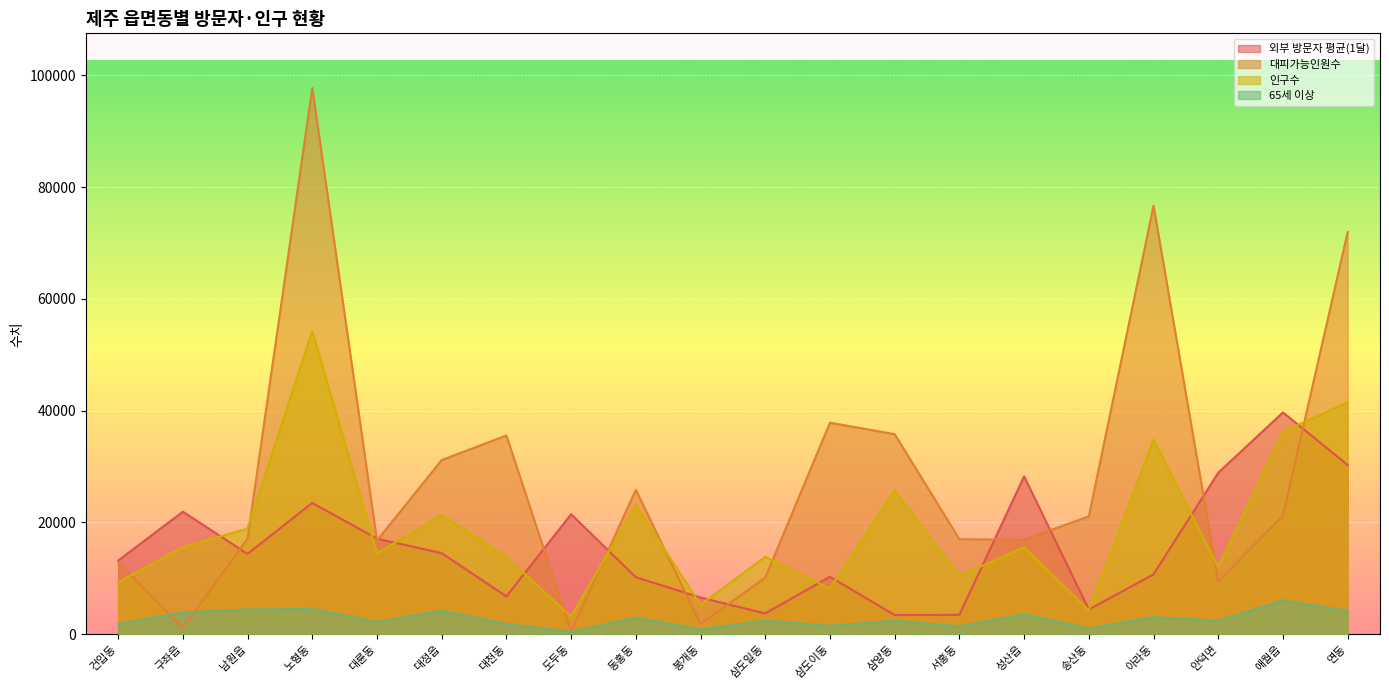

What is the total value across all series at 건입동?

37203.4